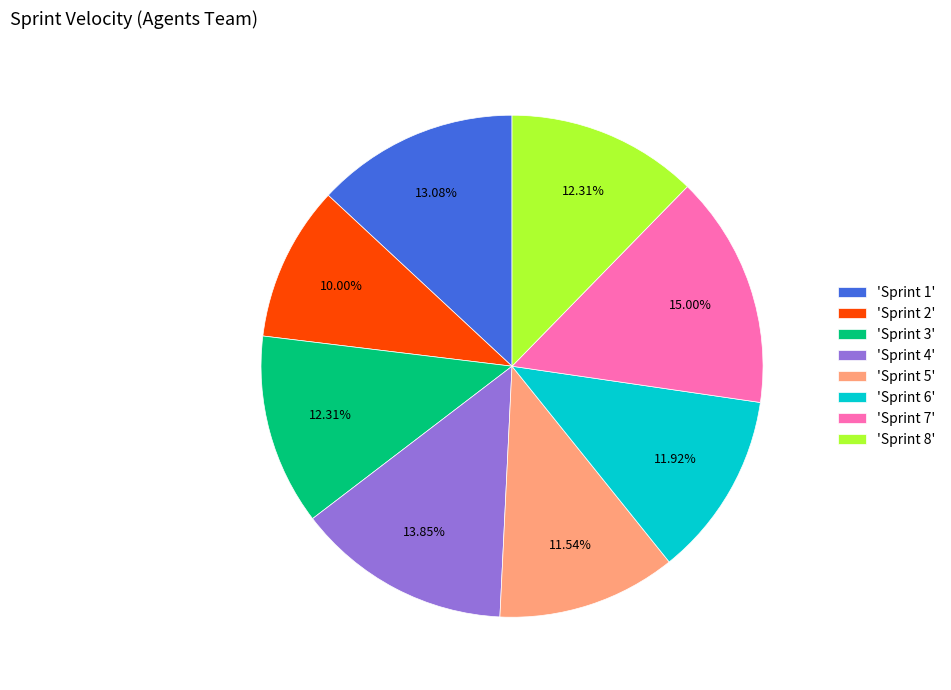

Which has a higher value, 'Sprint 3' or 'Sprint 2'?

'Sprint 3'